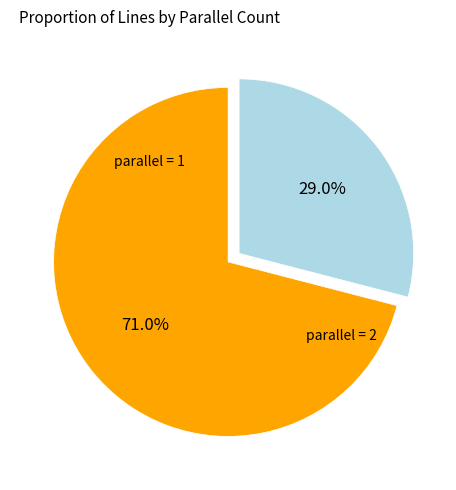

How many segments does this pie chart have?

2